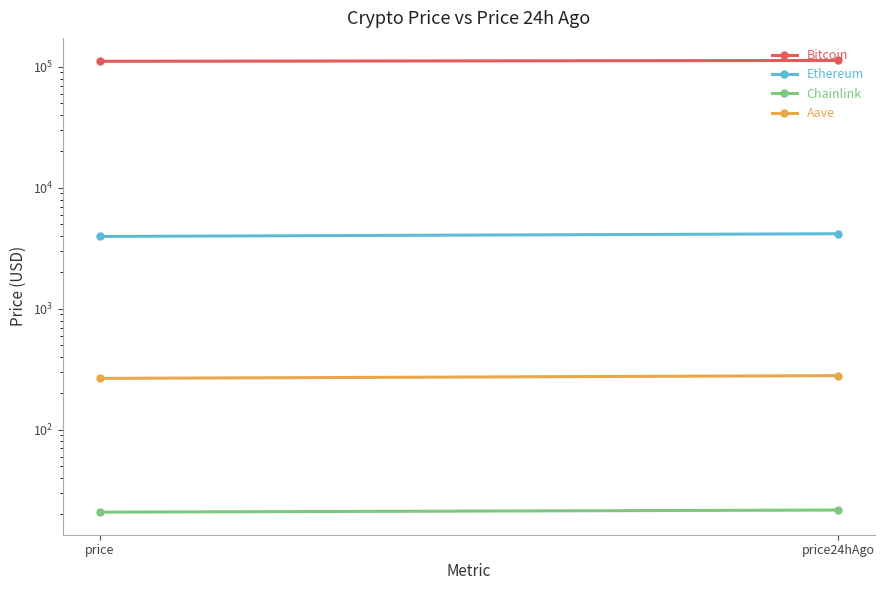

Rank the categories by Chainlink value from lowest to highest.

price, price24hAgo